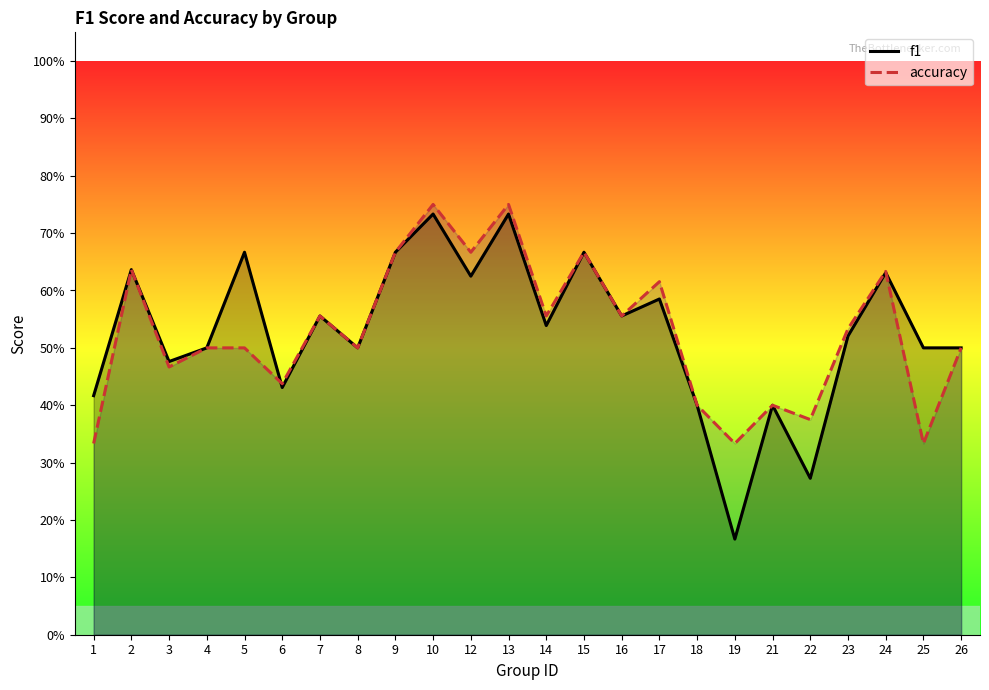

How many times do accuracy and f1 cross each other?

2